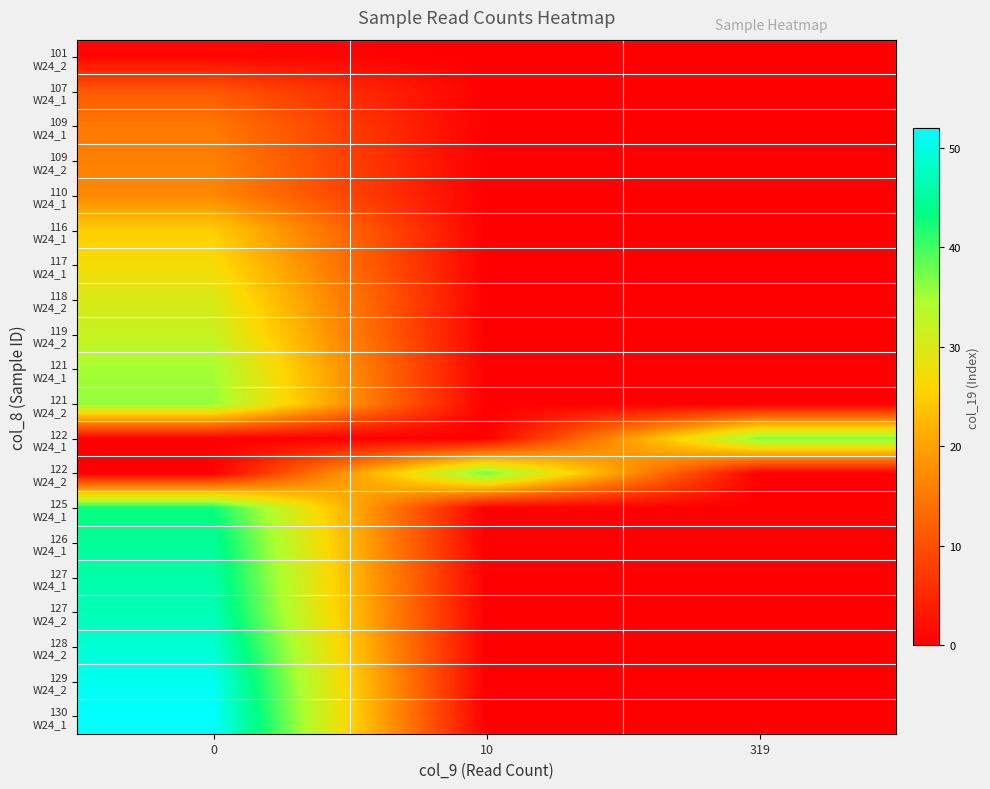

What is the greatest value displayed?

52